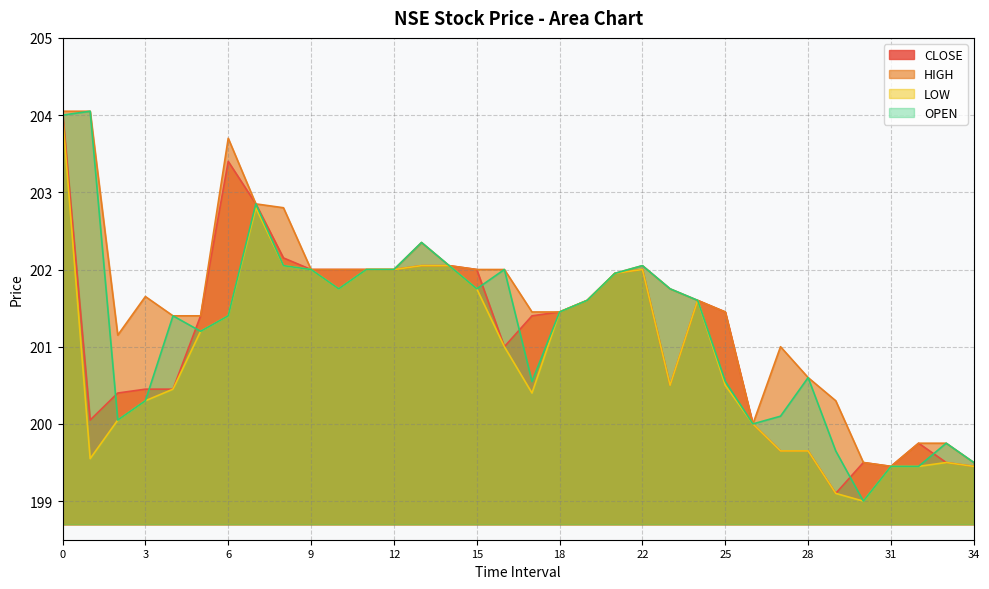

How many lines are shown in the chart?

4